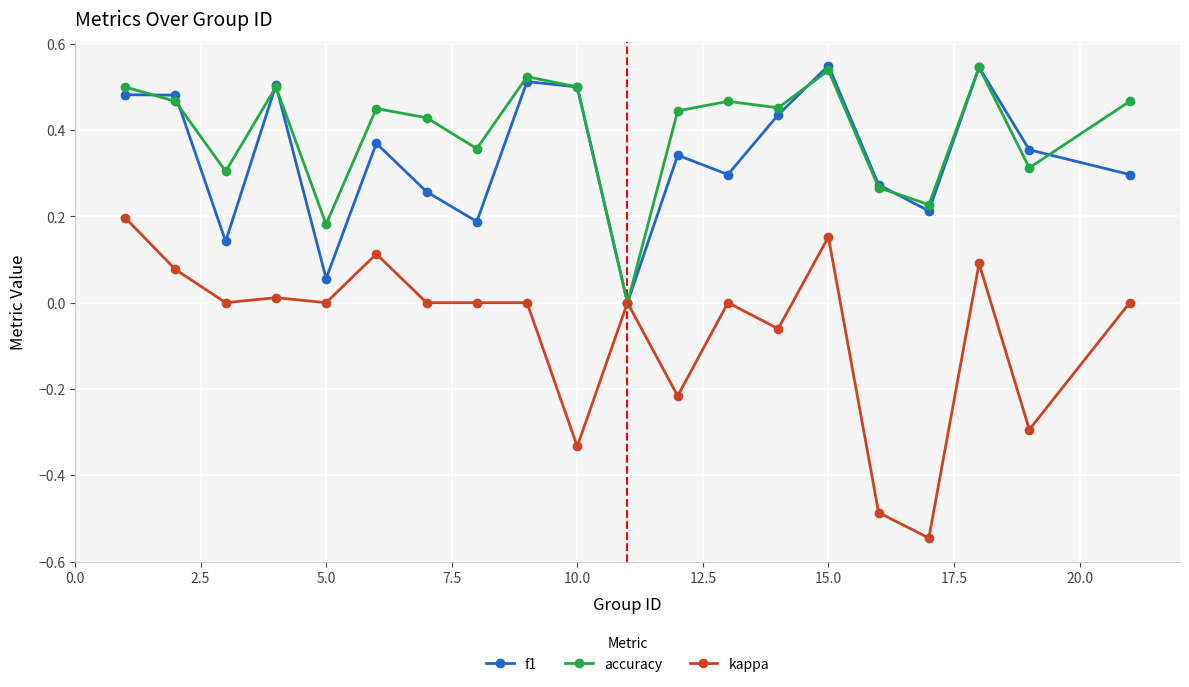

How many data points does each series have?

20